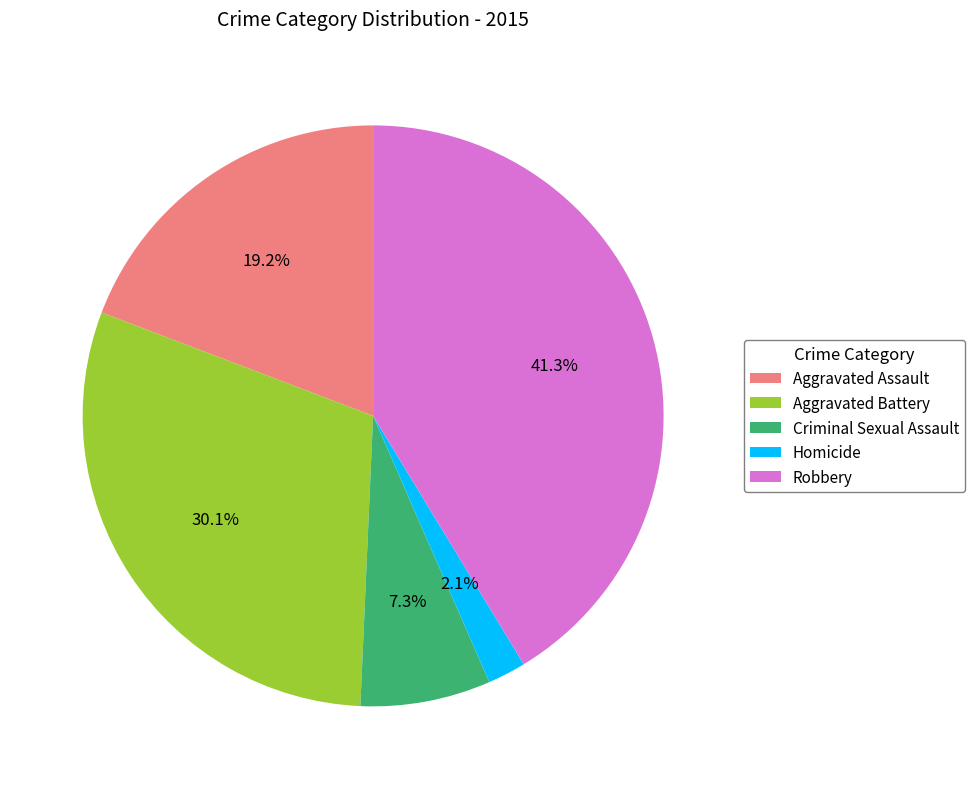

True or false: Aggravated Battery accounts for 17% of the total.

False